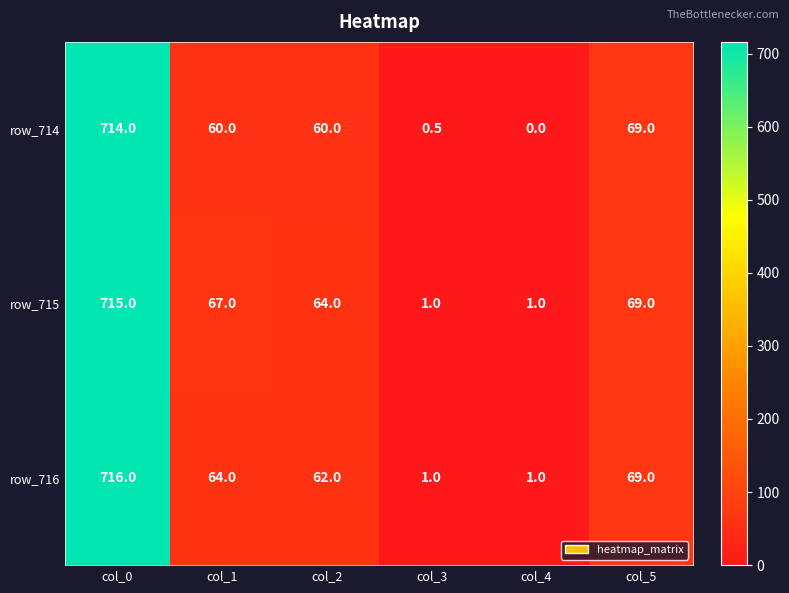

What is the sum of all row_715 values?

917.0